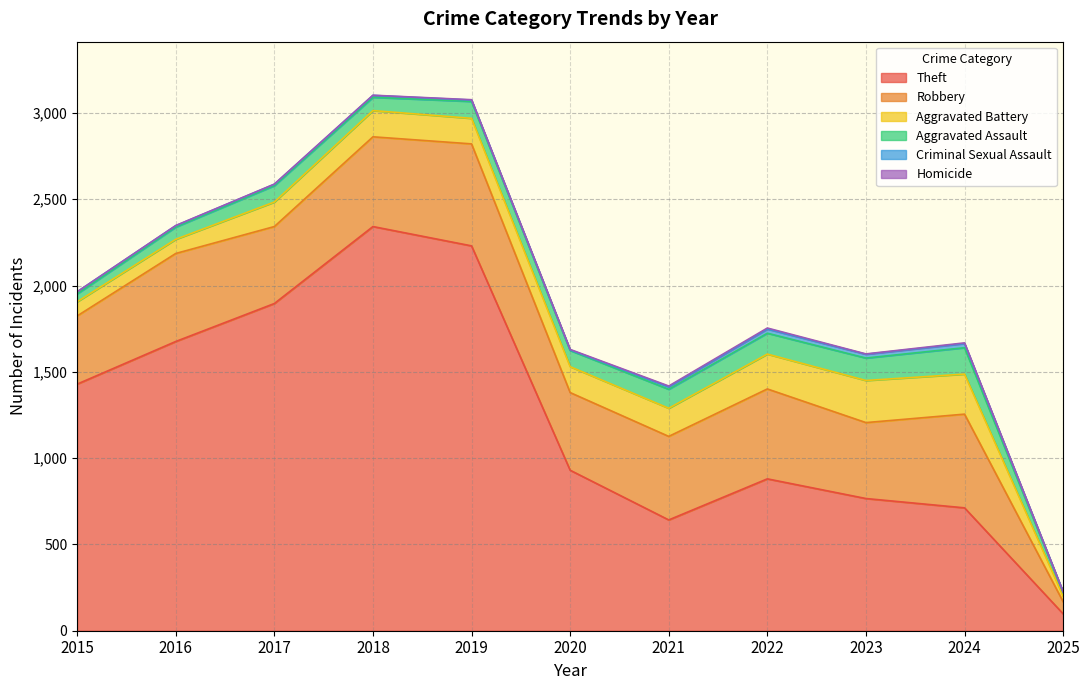

The Homicide series shows -3 at 2015. True or false?

False